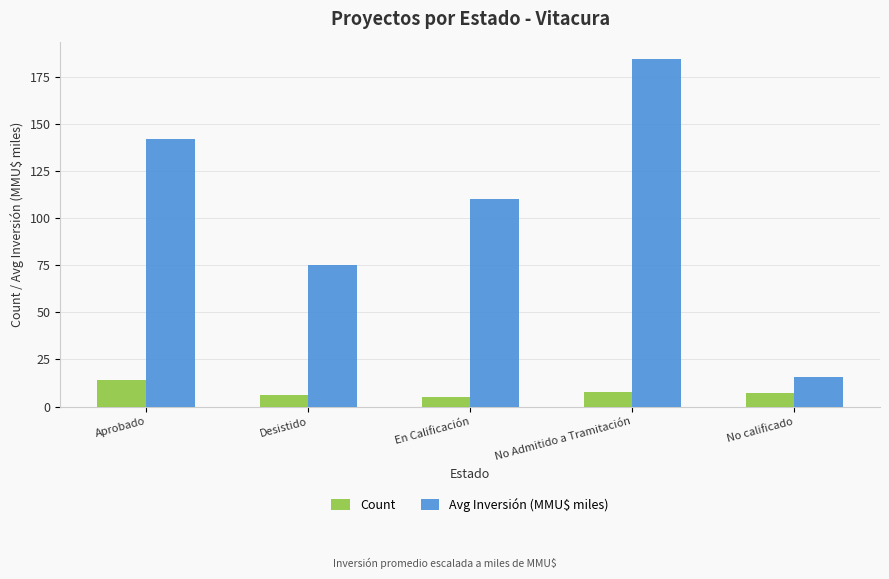

What is the average value of the Count series?

8.0